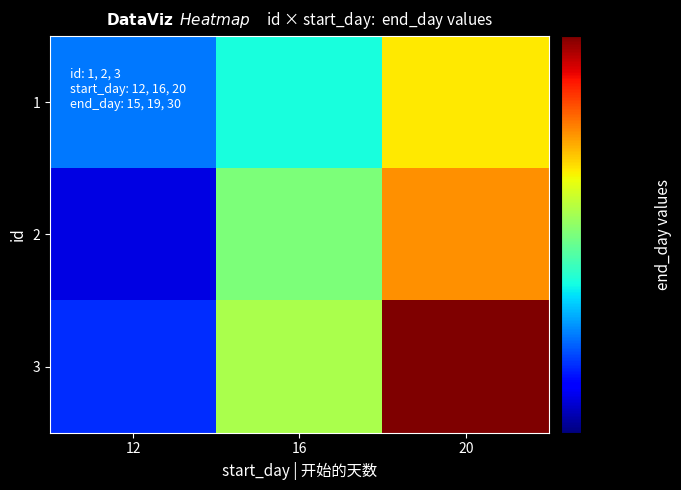

What is the spread (max minus min) of values at 20?

8